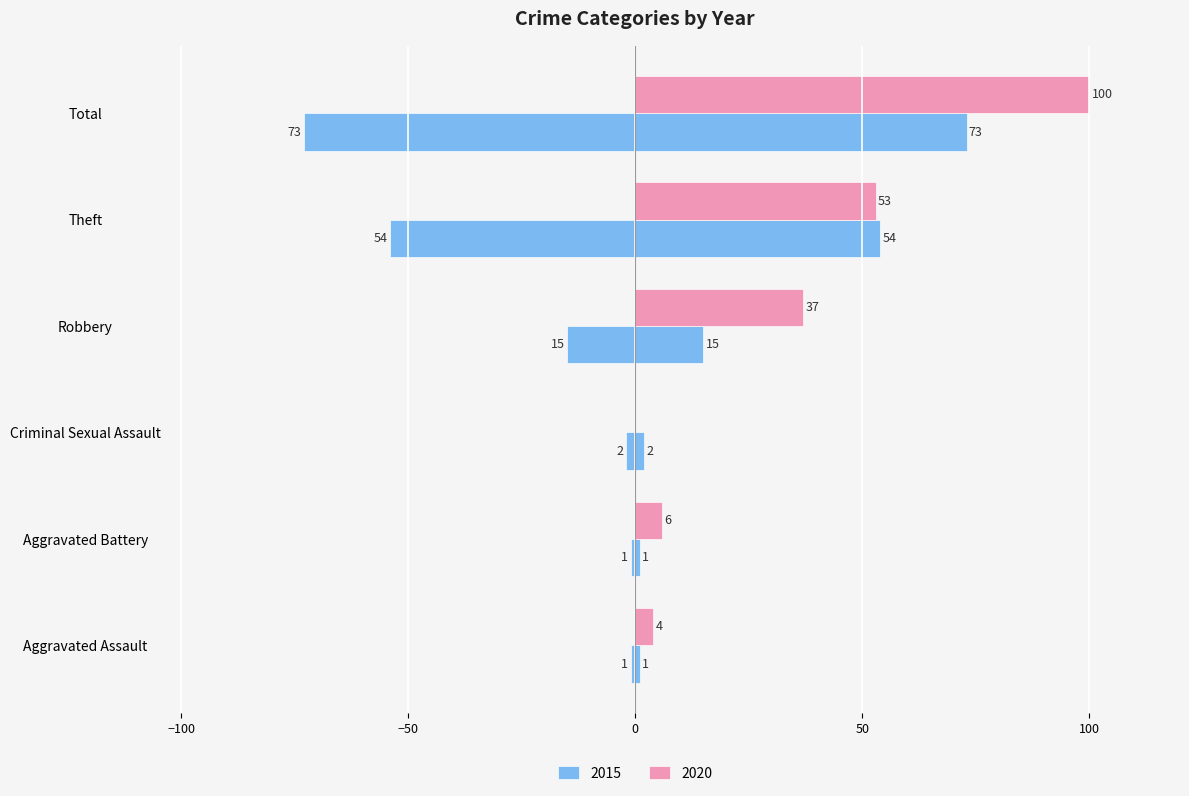

How many data points does each series have?

6